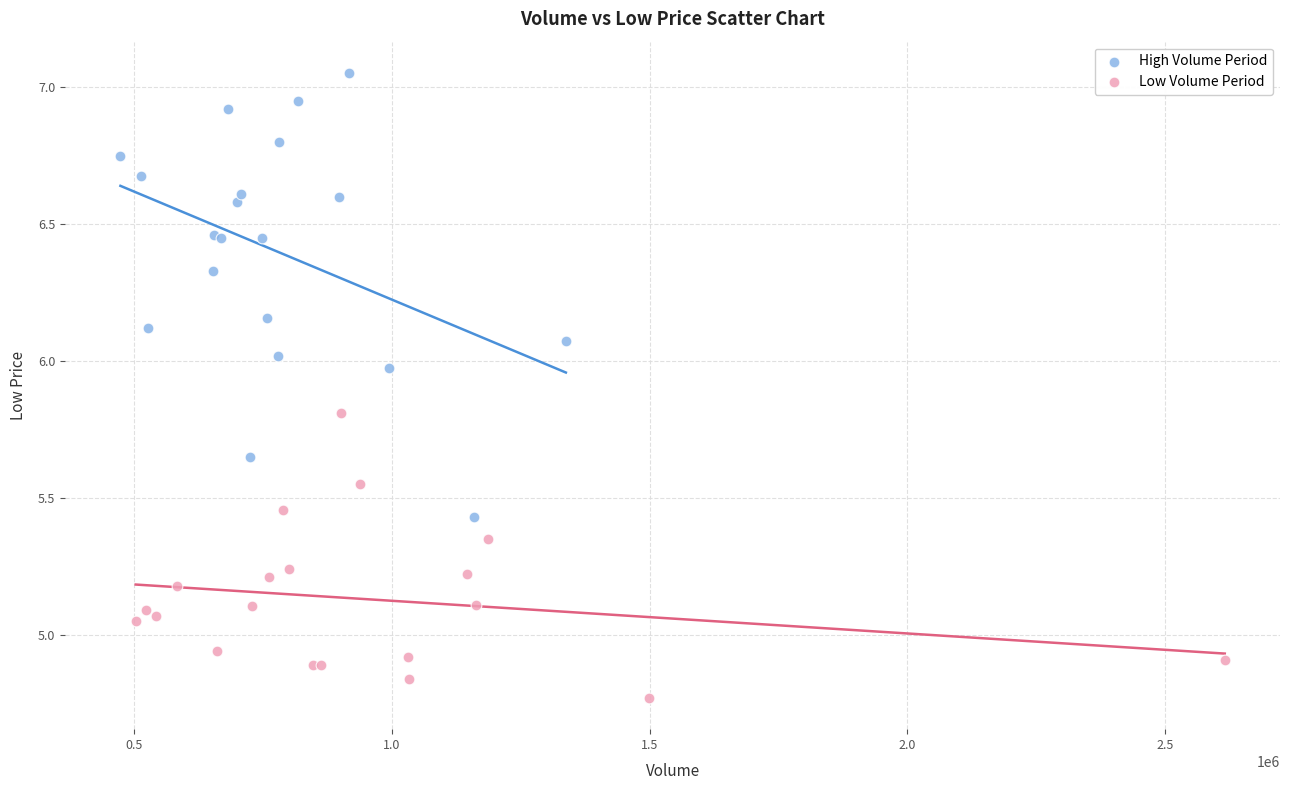

Which series reaches the minimum Y coordinate?

Low Volume Period